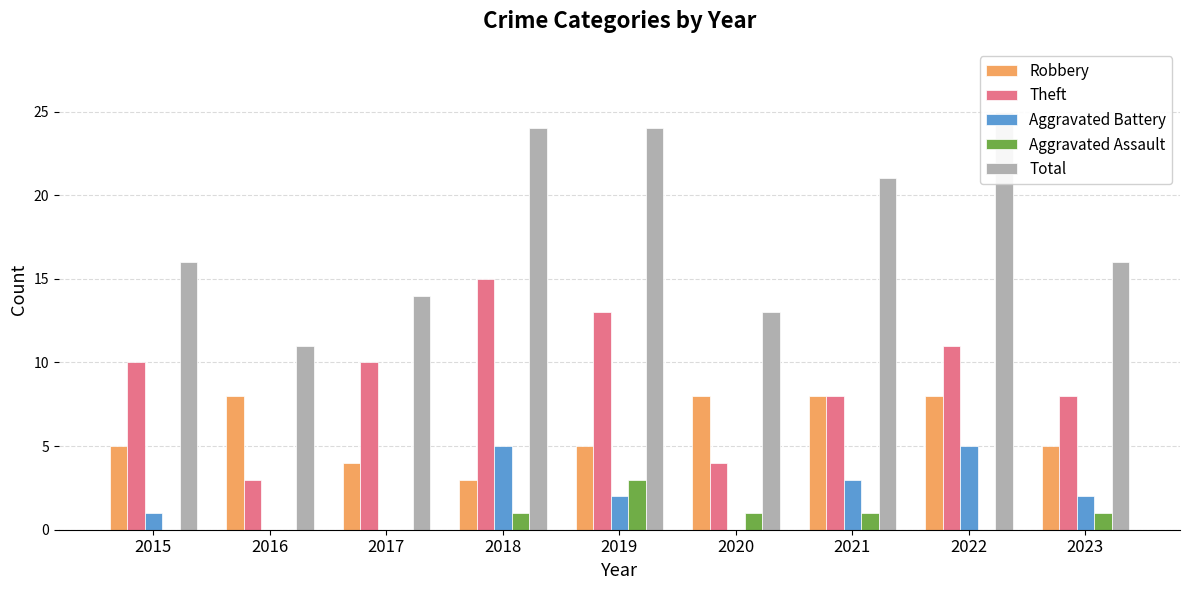

Reading right to left, list all the values displayed in this chart.

Robbery: 2023=5	2022=8	2021=8	2020=8	2019=5	2018=3	2017=4	2016=8	2015=5
Theft: 2023=8	2022=11	2021=8	2020=4	2019=13	2018=15	2017=10	2016=3	2015=10
Aggravated Battery: 2023=2	2022=5	2021=3	2020=0	2019=2	2018=5	2017=0	2016=0	2015=1
Aggravated Assault: 2023=1	2022=0	2021=1	2020=1	2019=3	2018=1	2017=0	2016=0	2015=0
Total: 2023=16	2022=25	2021=21	2020=13	2019=24	2018=24	2017=14	2016=11	2015=16